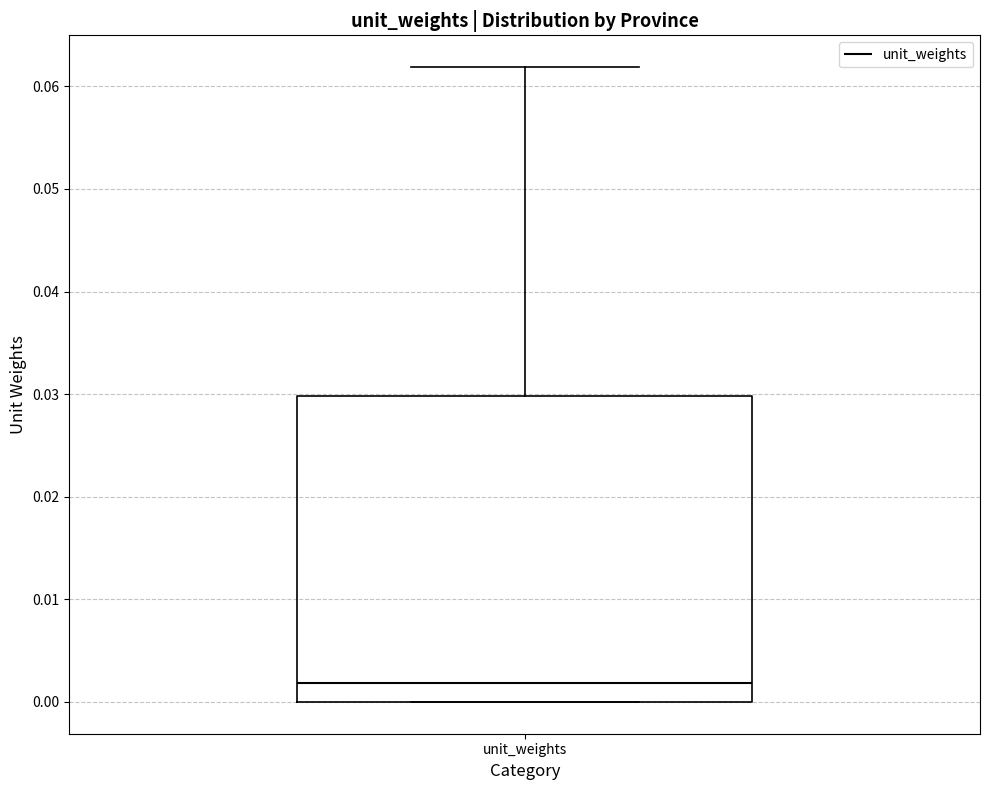

Transcribe this box plot: give where the median line is, the range the box spans, and where the two whiskers end, as read against the y-axis. The values are not printed on the chart, so give them approximately, as read against the axis.

median 0.002, box 0.000 to 0.030, whiskers 0.000 to 0.062